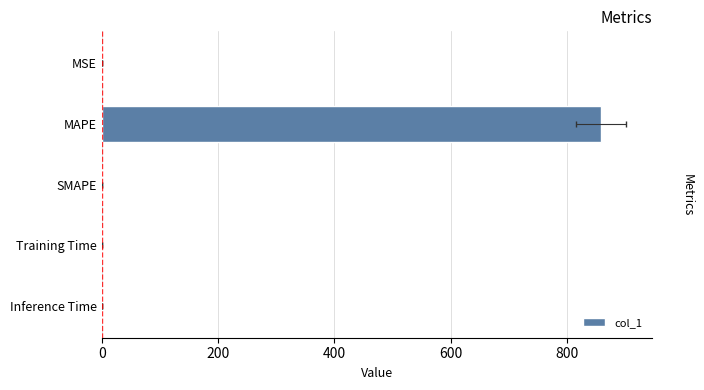

Which has a higher value, Training Time or MSE?

Training Time